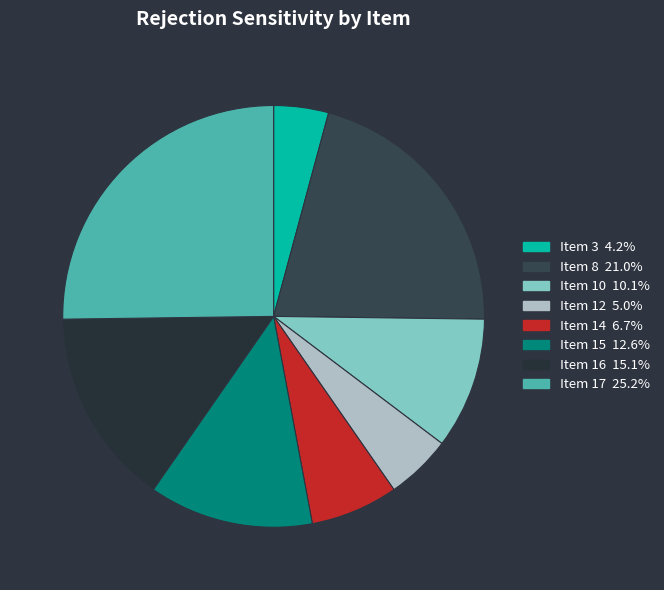

Approximately how many times larger is the value at Item 15 compared to Item 17?

0.5